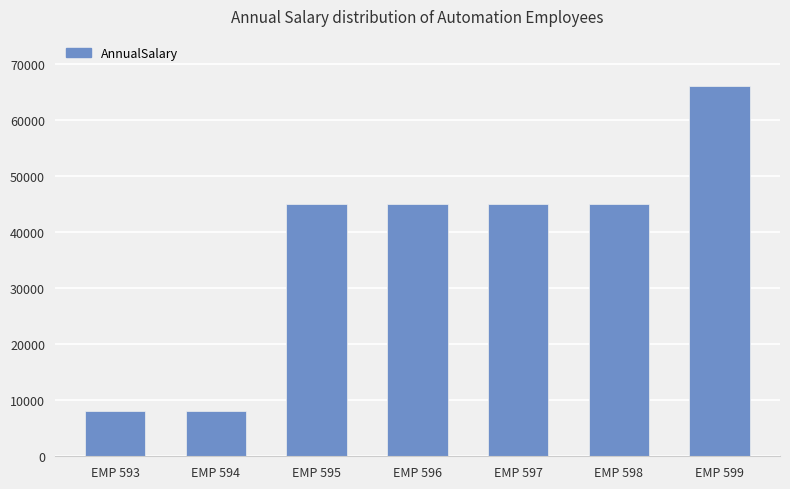

Between EMP 596 and EMP 594, which is larger?

EMP 596